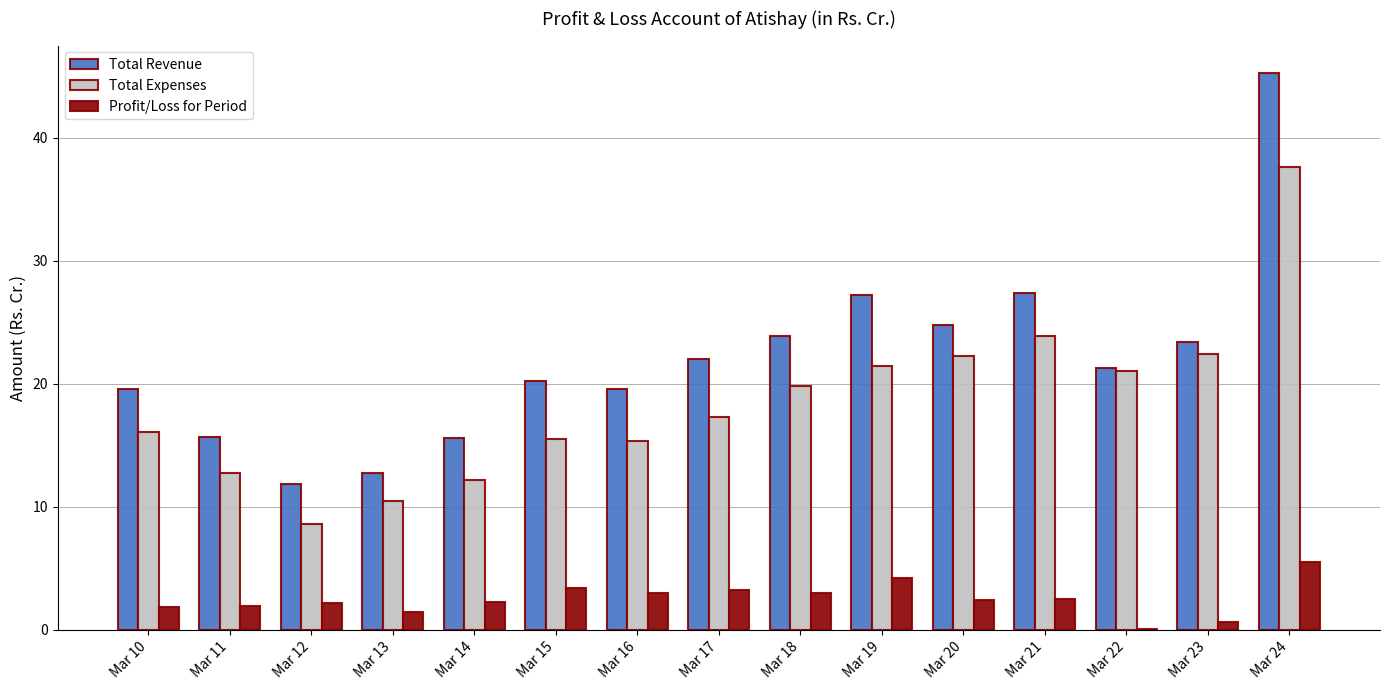

True or false: Total Expenses has a value of 16.1 at Mar 10.

True